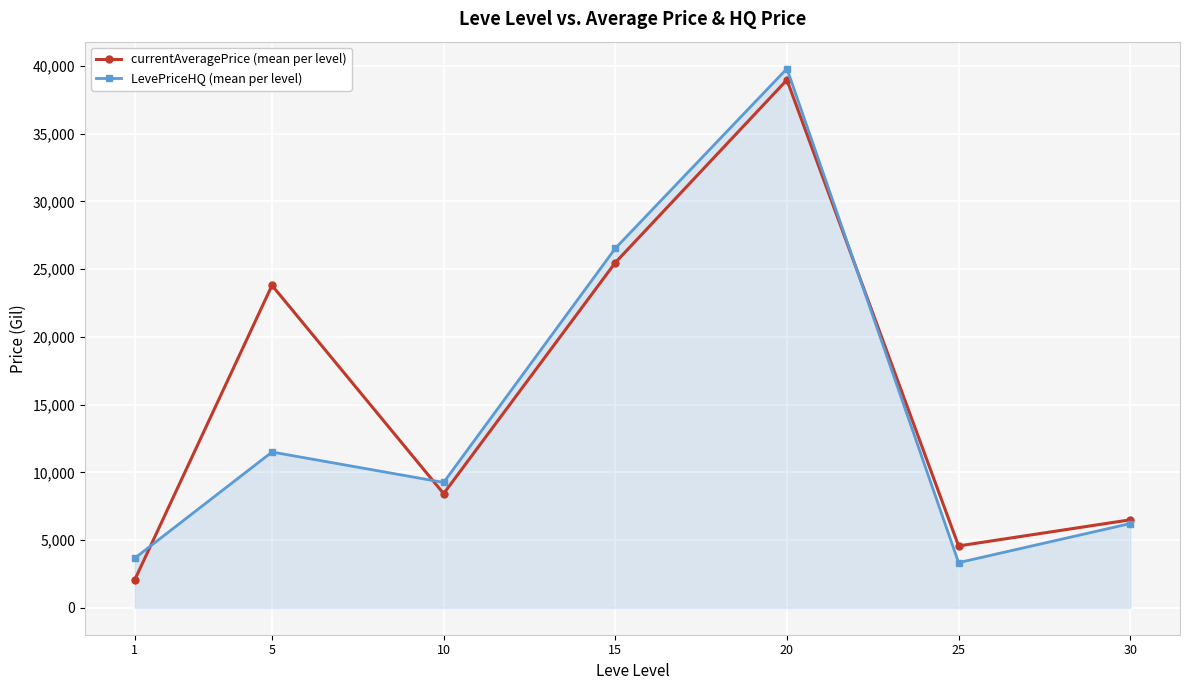

Reading left to right, extract all data points from this chart.

currentAveragePrice (mean per level): 1=2050.3	5=23805.3	10=8428.2	15=25483.4	20=38976.0	25=4565.5	30=6493.6
LevePriceHQ (mean per level): 1=3658.2	5=11500.0	10=9255.3	15=26537.1	20=39809.4	25=3333.3	30=6218.8